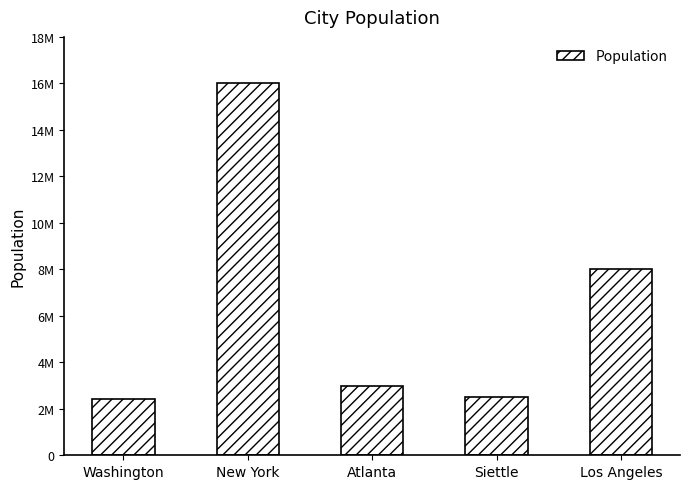

Which category has the highest value across all series?

New York